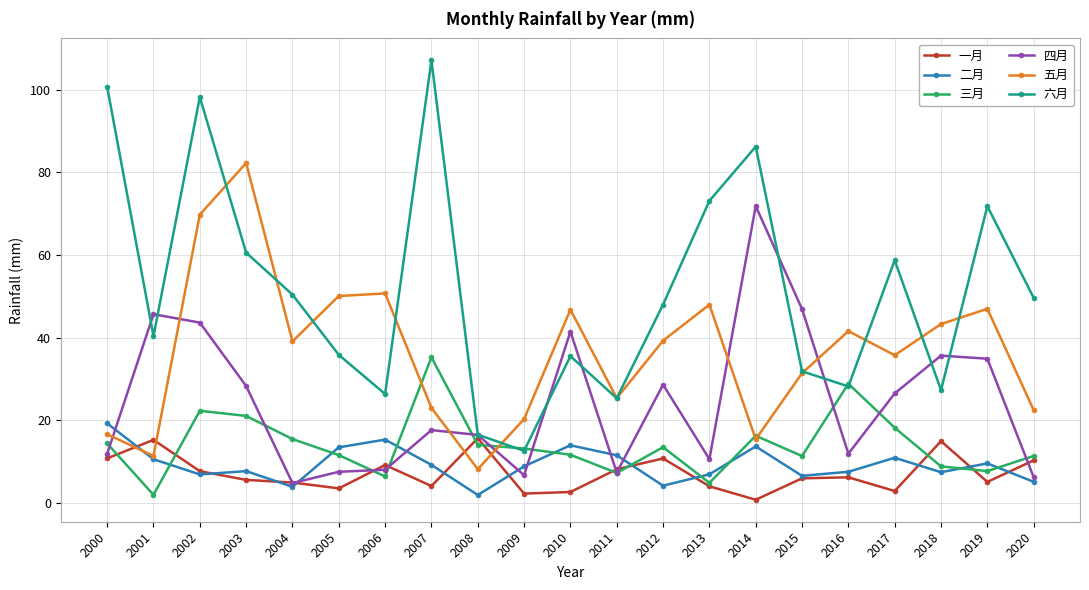

How many values in the 四月 series are below 17?

10